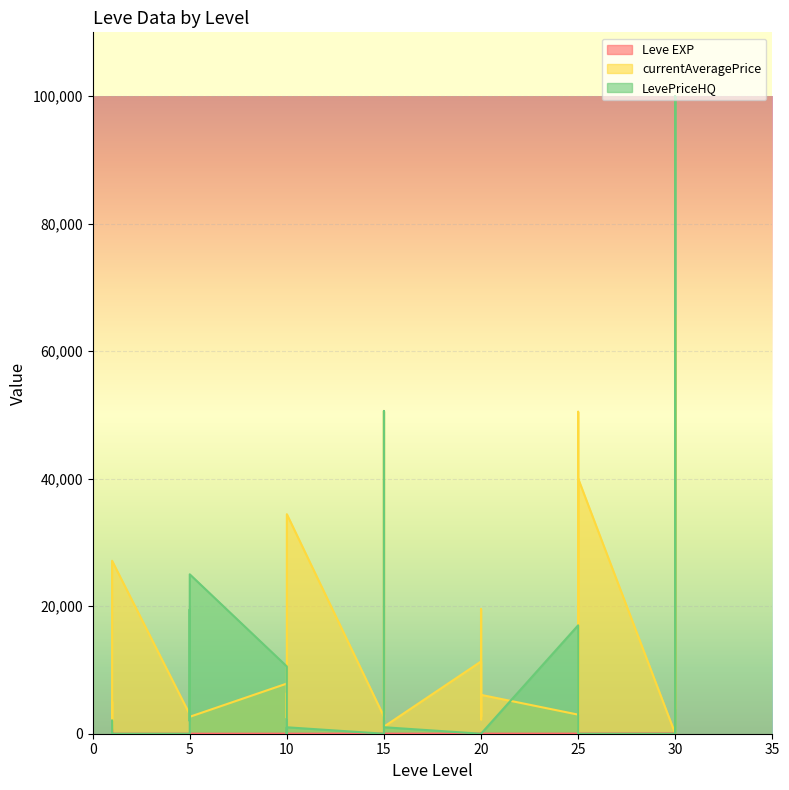

What value does the currentAveragePrice series have at 20?

6092